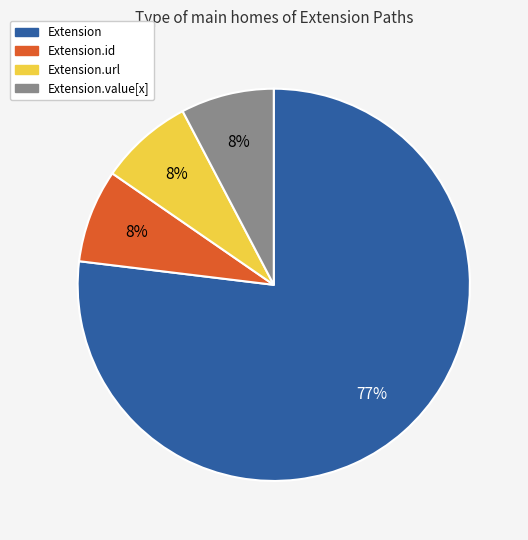

To the nearest percent, what is the average slice percentage?

25%